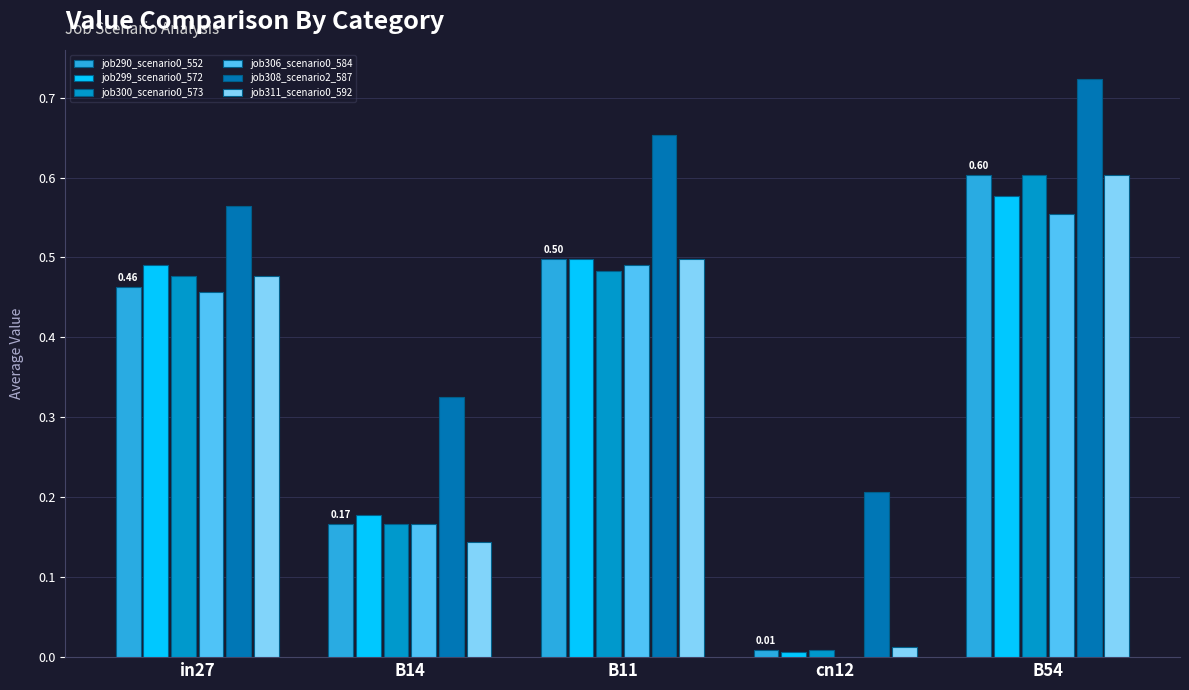

What is the sum of the job306_scenario0_584 values at B11 and B54?

1.0